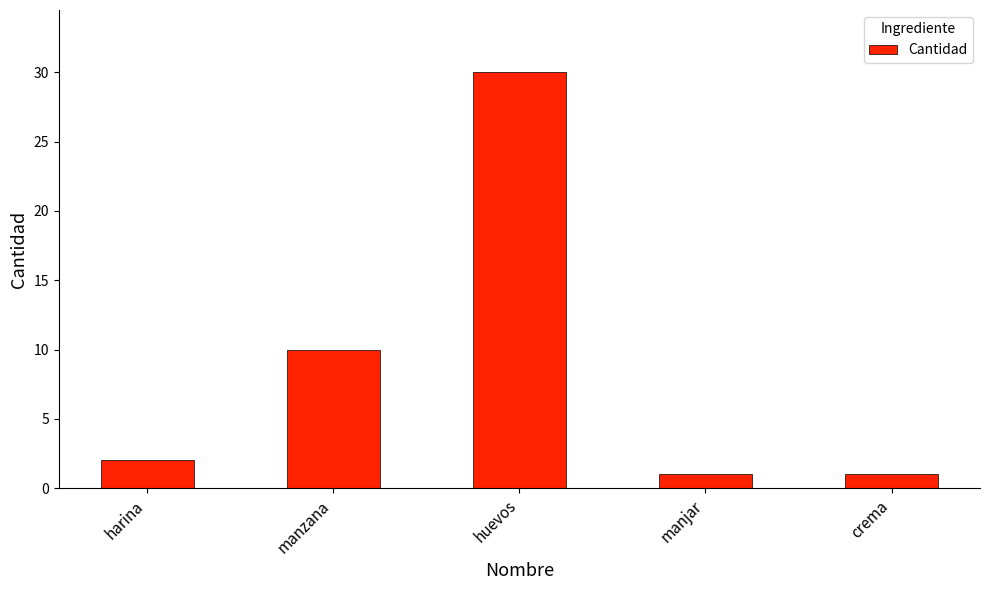

Which category has the highest value across all series?

huevos